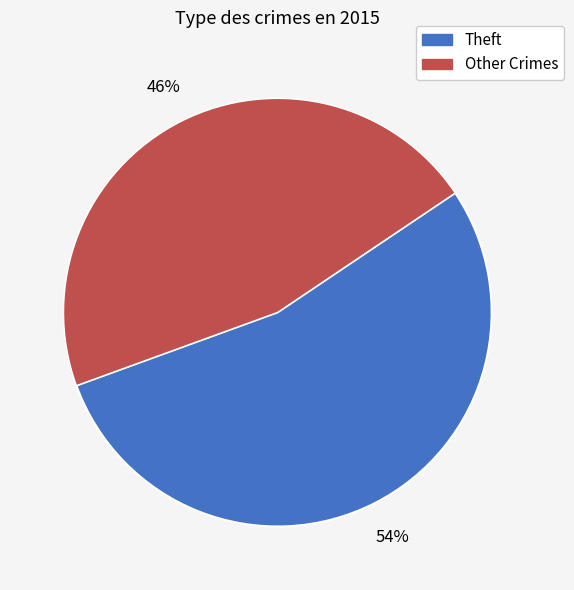

How many segments does this pie chart have?

2